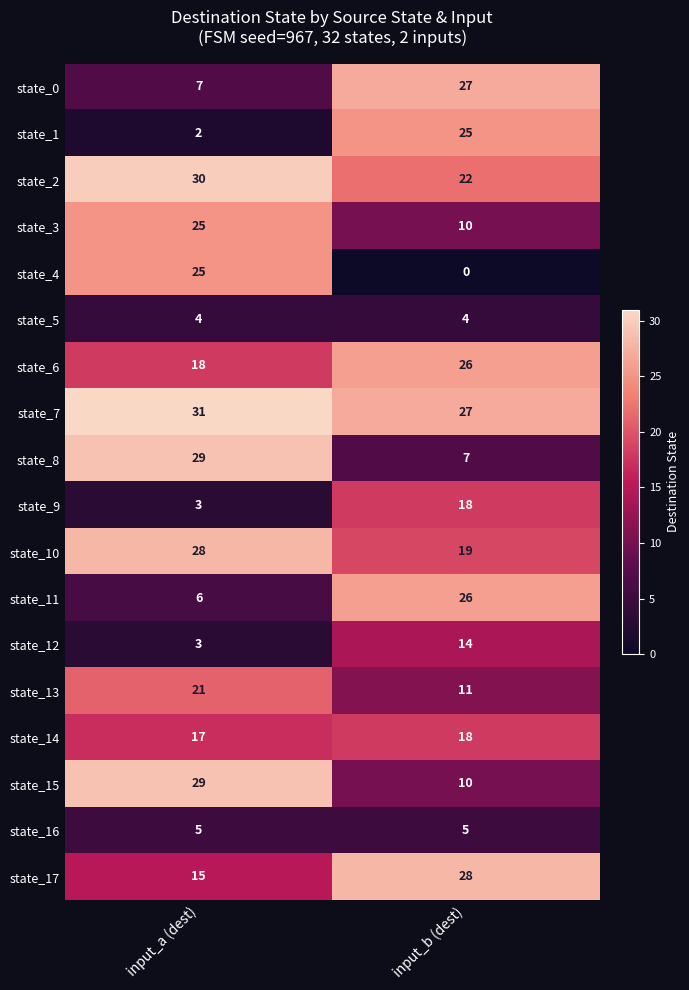

Is it true that state_8 equals 12 at input_a (dest)?

False